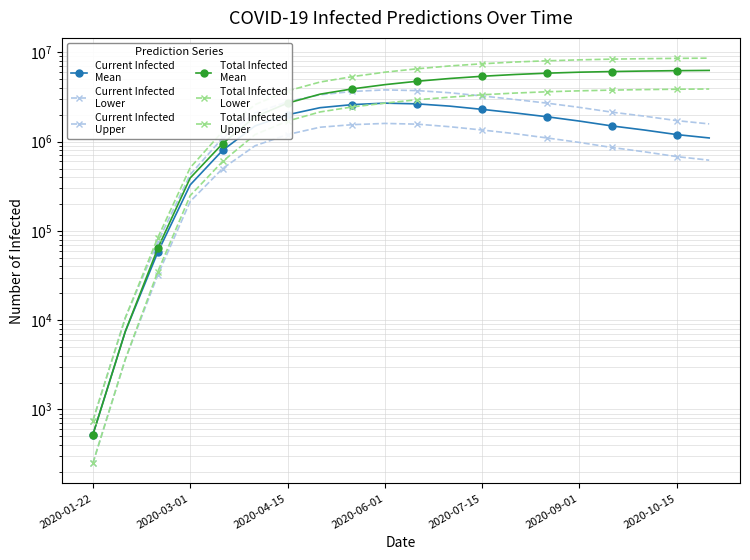

Rank the series by their maximum value, from lowest to highest.

Current Infected
Lower, Current Infected
Mean, Current Infected
Upper, Total Infected
Lower, Total Infected
Mean, Total Infected
Upper